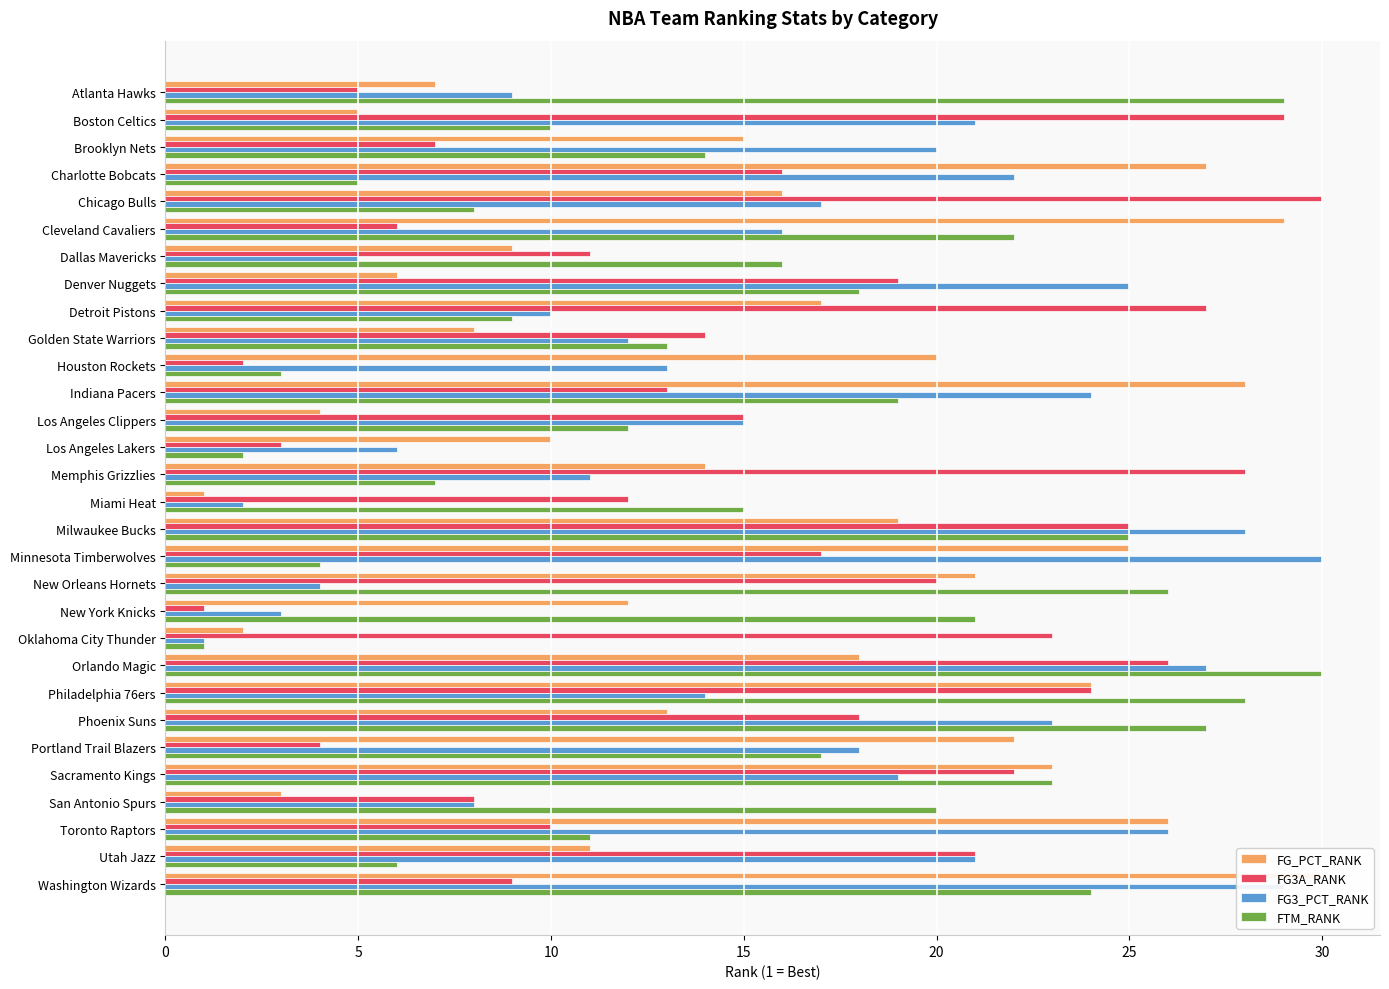

List the series in order of their peak value, lowest first.

FG_PCT_RANK, FG3A_RANK, FG3_PCT_RANK, FTM_RANK